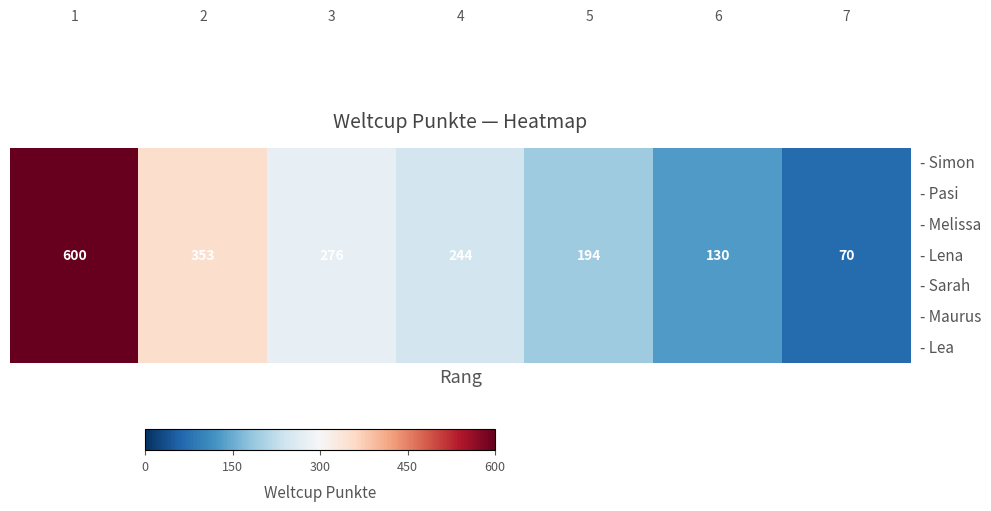

What is the maximum value shown in the chart?

600